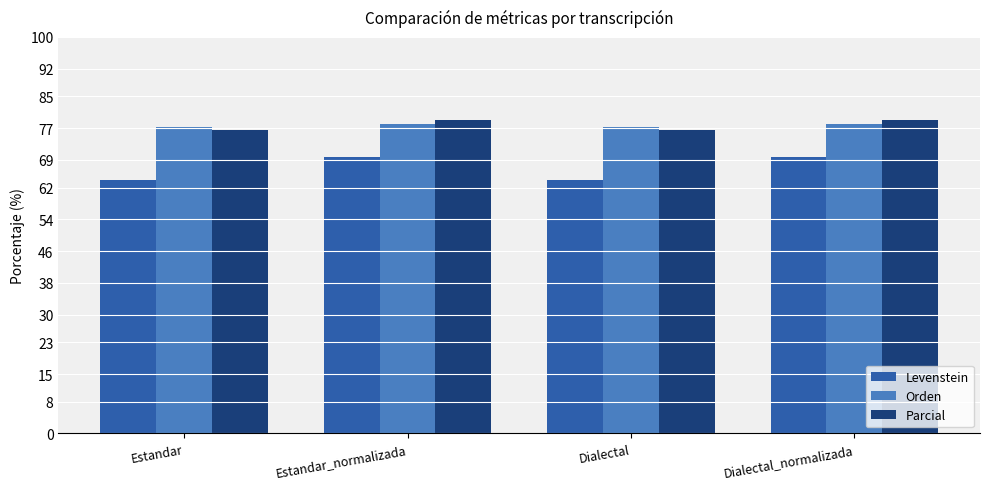

Is the value of Levenstein at Estandar_normalizada greater than the value of Orden at Dialectal_normalizada?

No